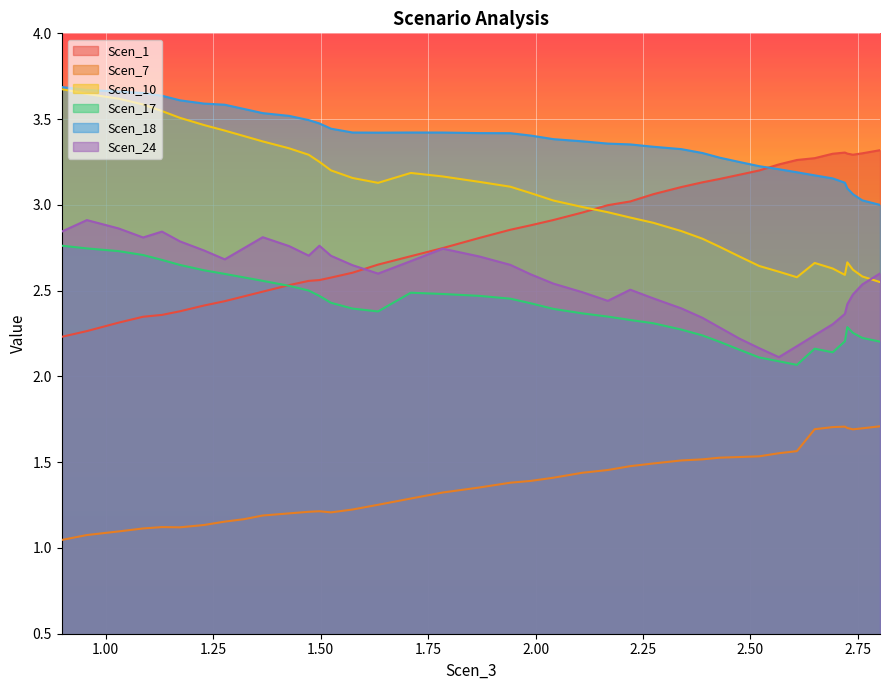

What is the smallest value displayed?

1.0